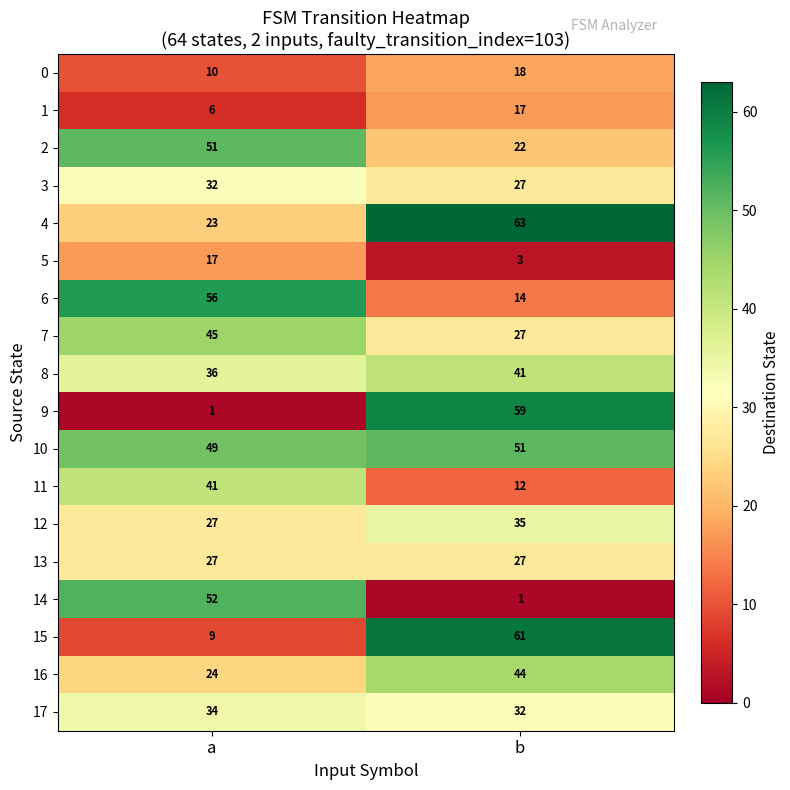

Where is 8 nearest to the value 38?

a